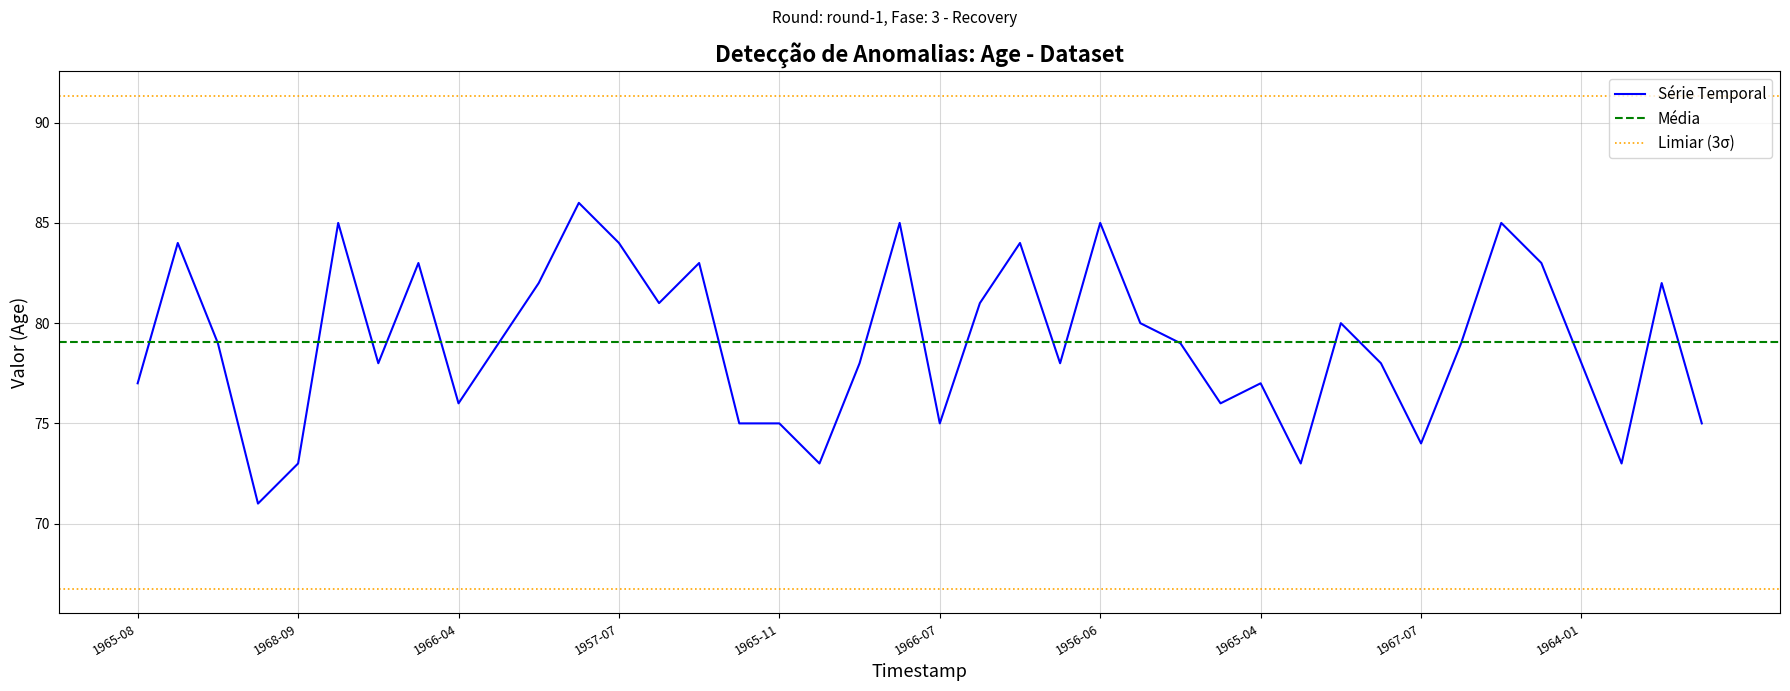

What is the change in value from 1960-09-14 to 1966-08-01?

-6